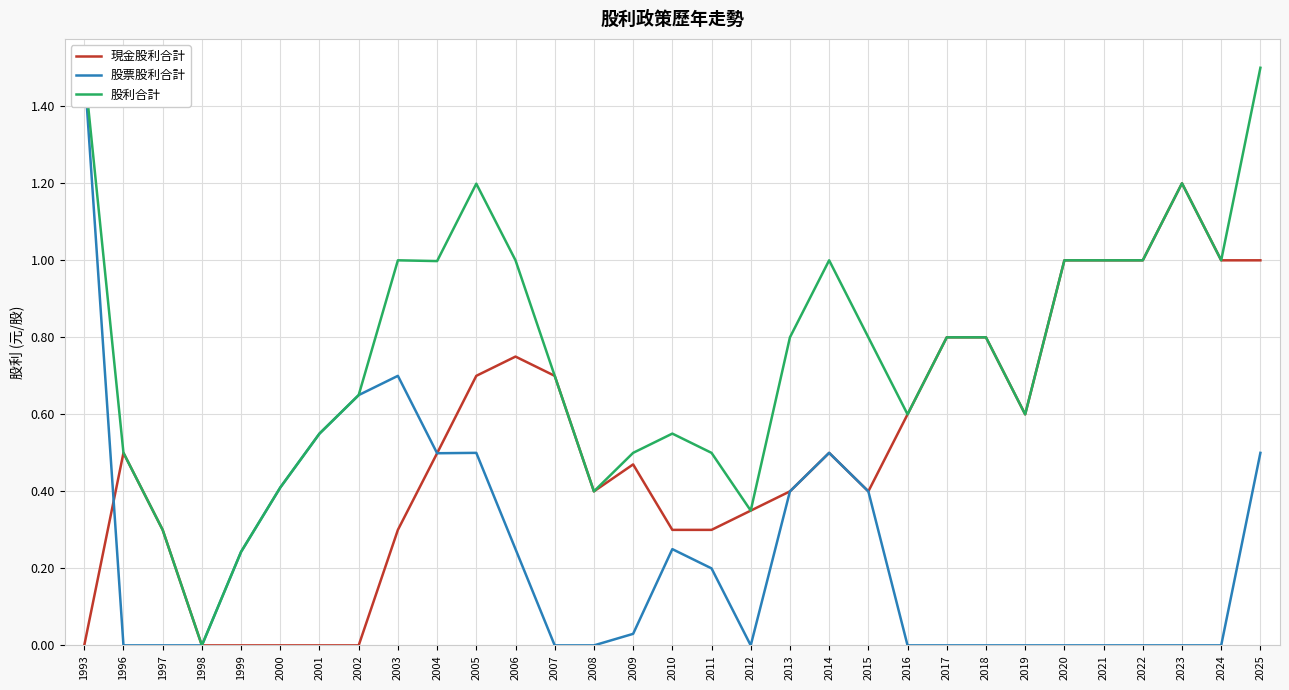

Which category has the lowest value in the 股票股利合計 series?

1996